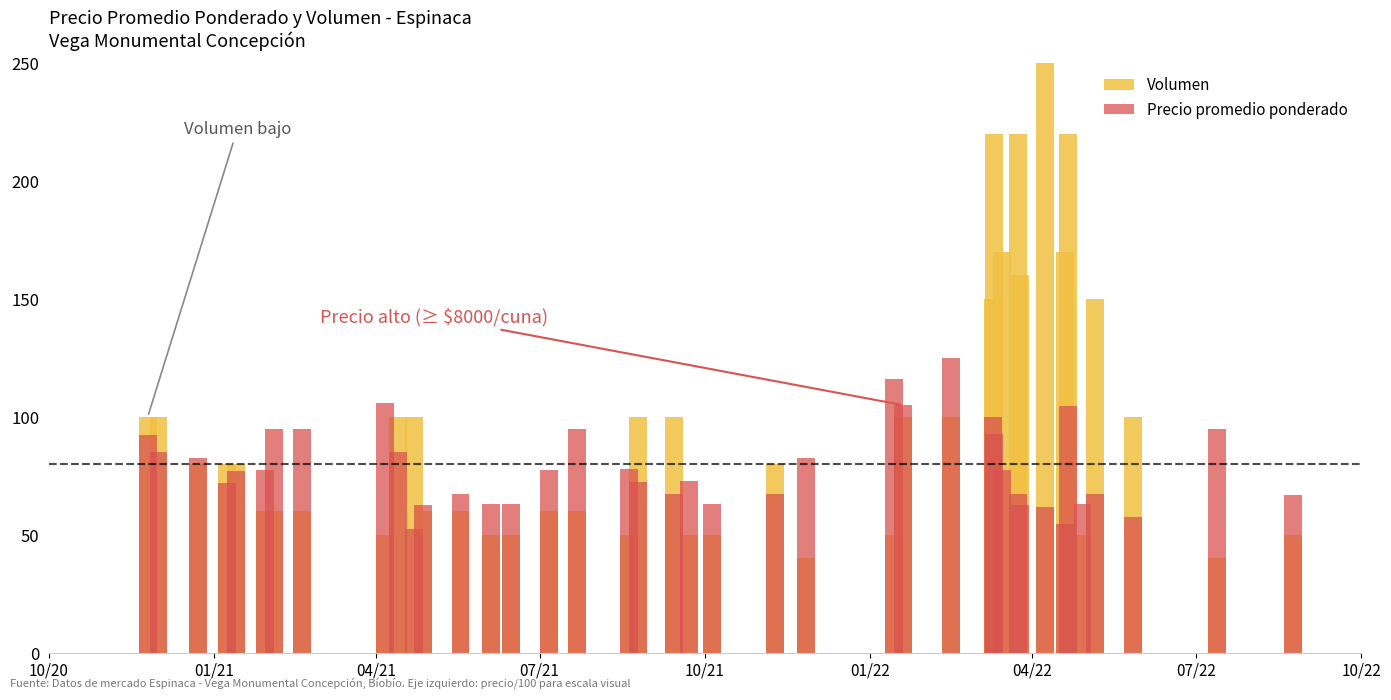

What are all the series names shown in the legend?

Volumen, Precio promedio ponderado